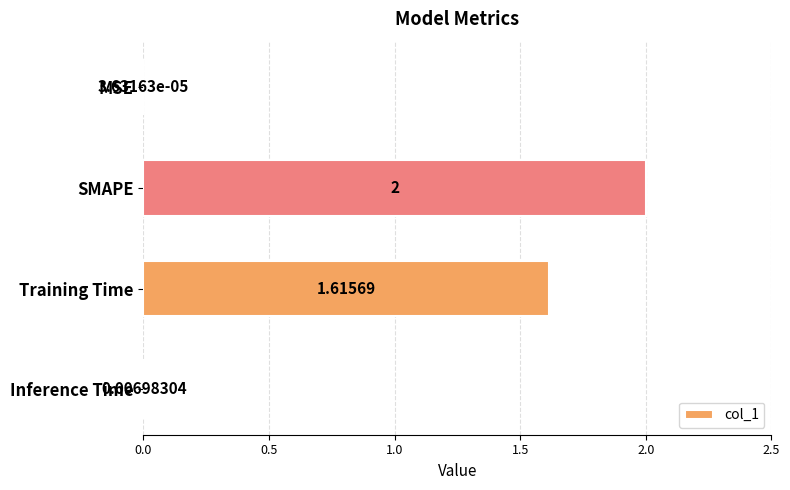

What is the change in value from SMAPE to Inference Time?

-2.0